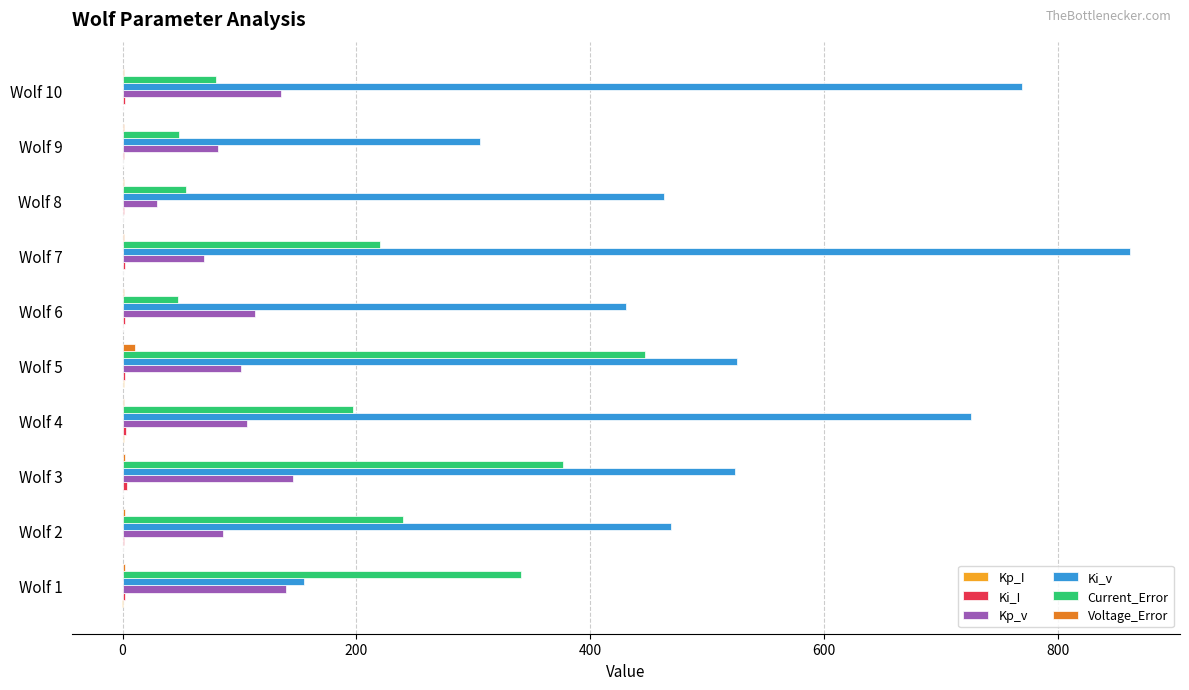

Which series has the widest spread of values?

Ki_v